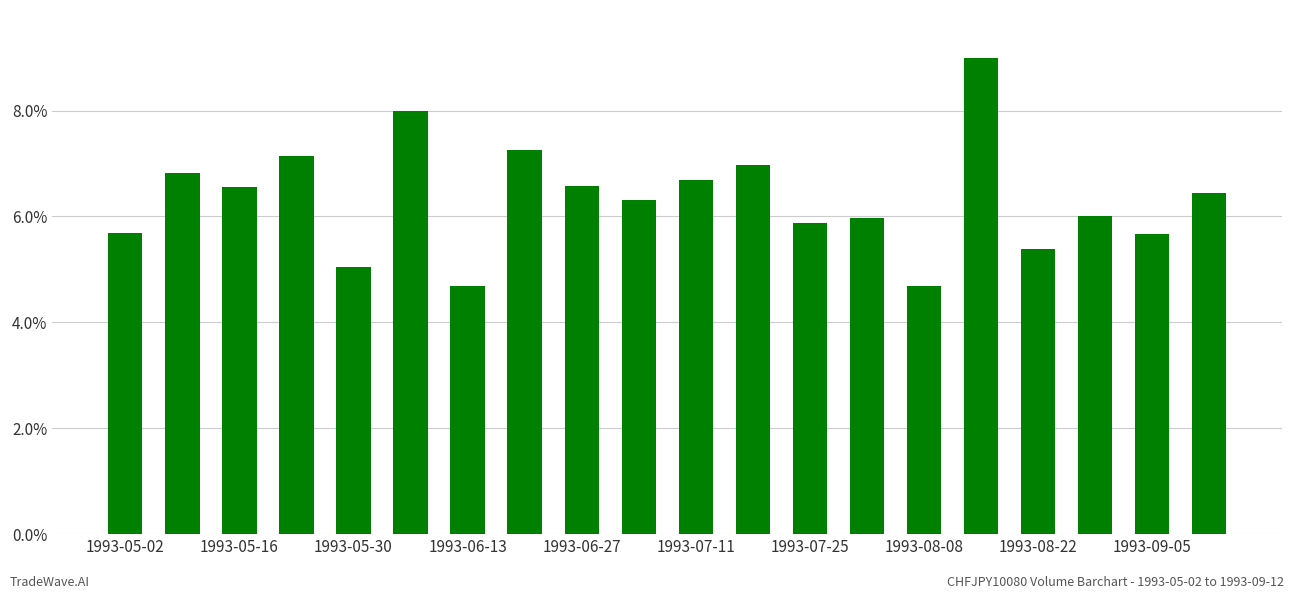

What is the value of the 2nd bar from the left?

6.8